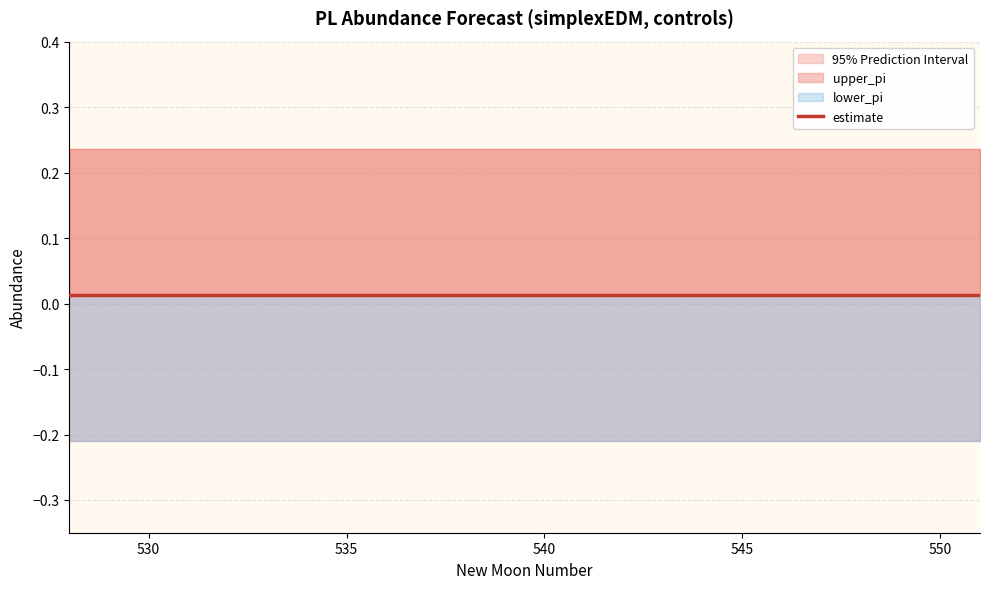

At 546, list the series in order from largest to smallest.

upper_pi, estimate, lower_pi